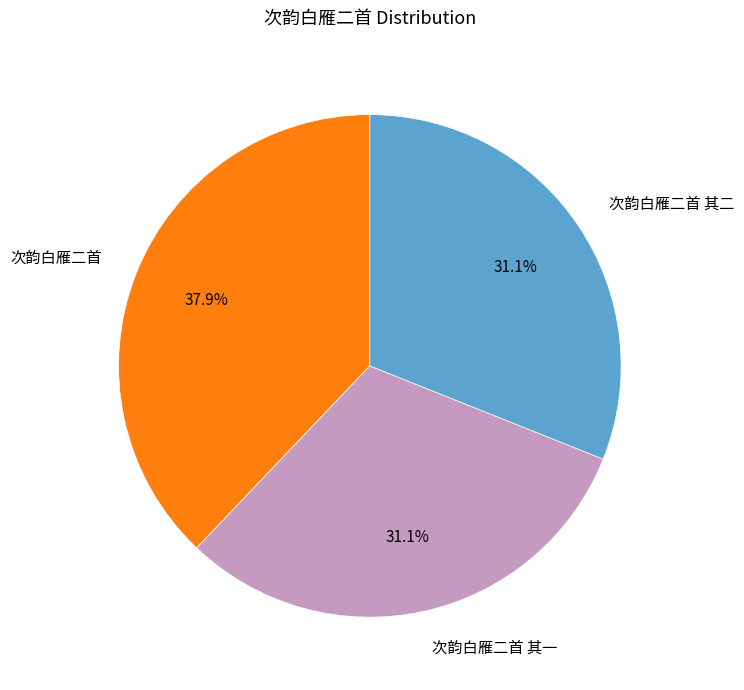

What is the largest slice in the pie chart?

次韵白雁二首